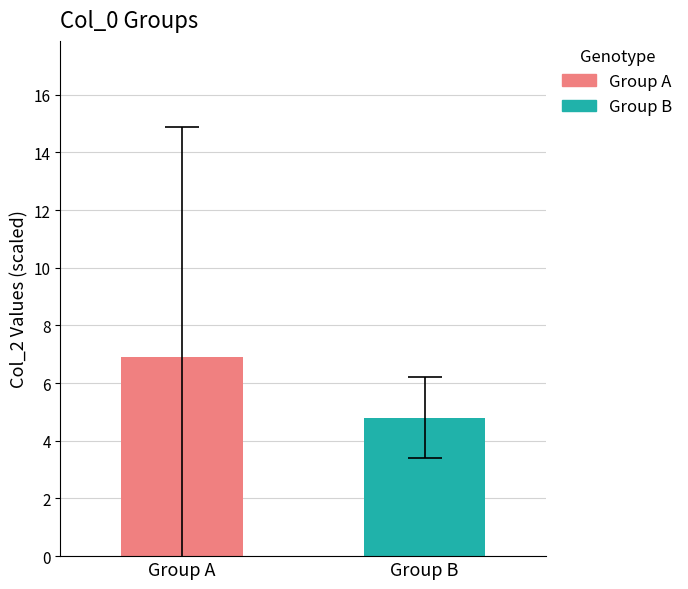

Rank the series by their average value, from lowest to highest.

Group B, Group A